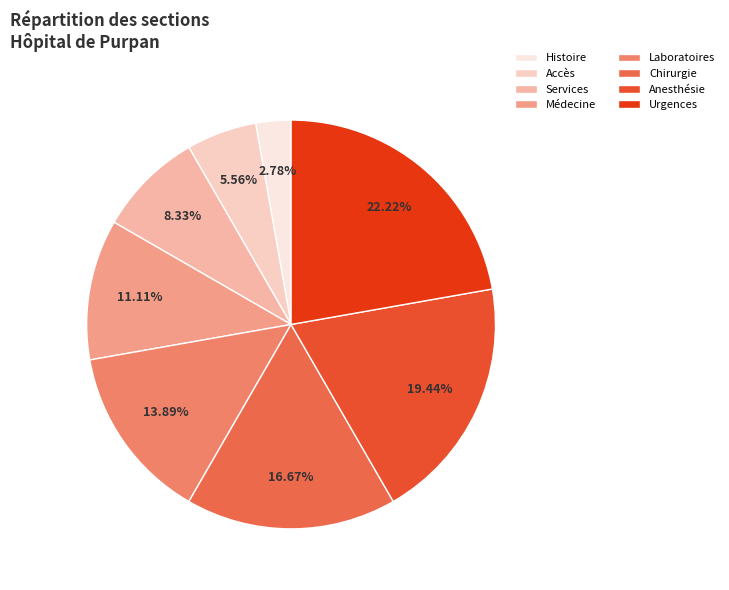

Which slice is the smallest?

Histoire